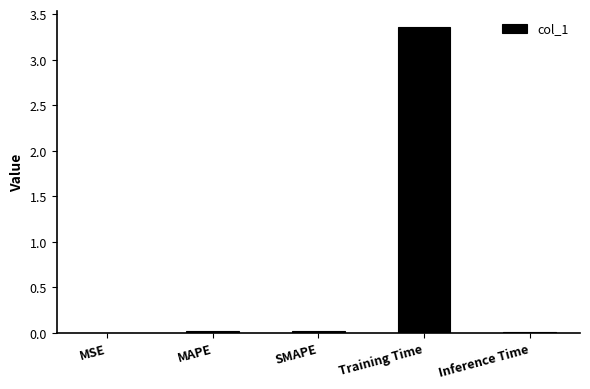

Is it true that the value at MSE is 0.0?

True